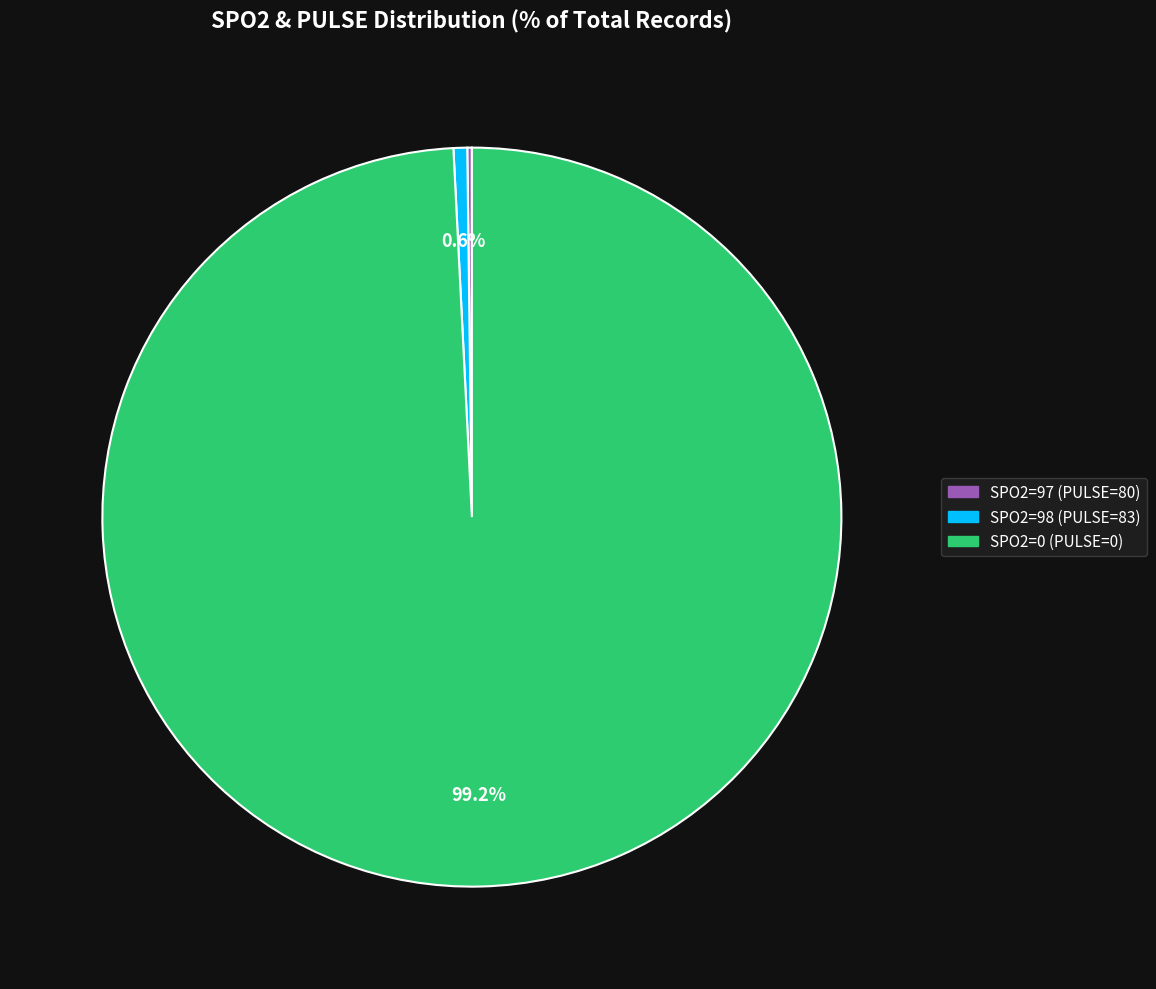

Does SPO2=98 (PULSE=83) represent more than half of the total?

No